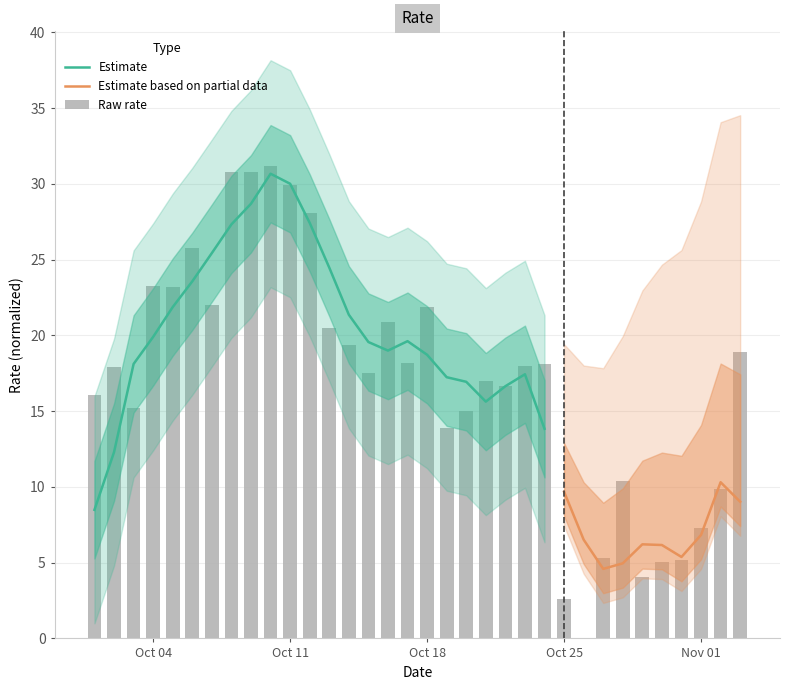

What is the difference between the second highest and minimum values?

30.8